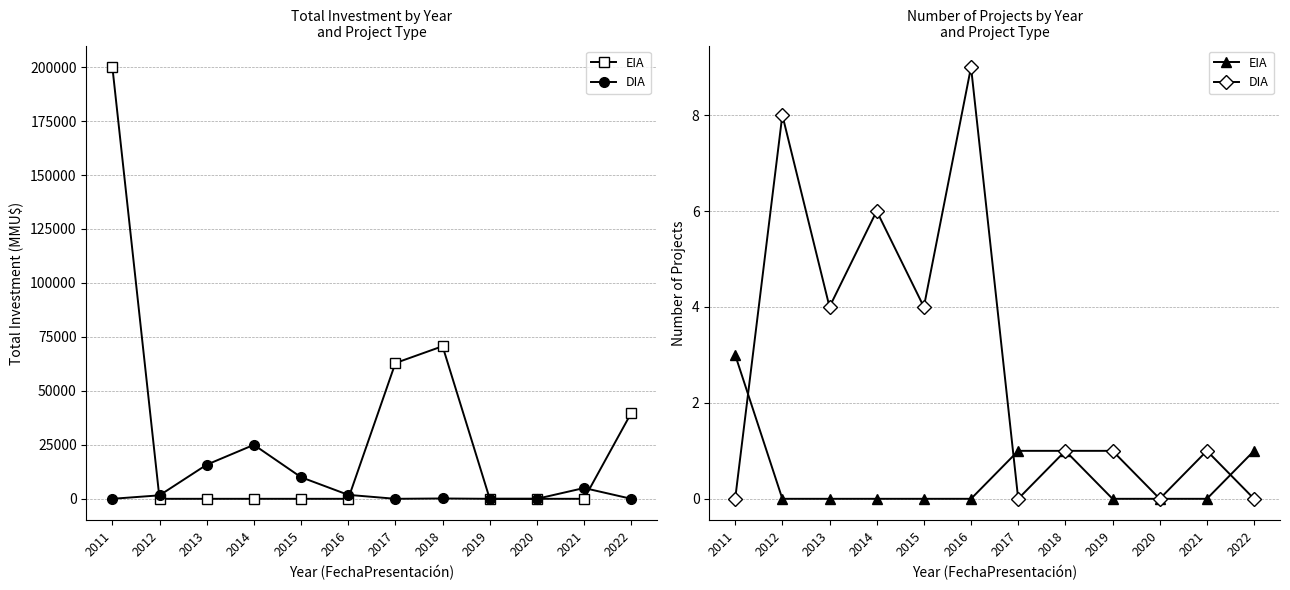

Reading left to right, list all the values displayed in this chart.

EIA: 3	0	0	0	0	0	1	1	0	0	0	1
DIA: 0	8	4	6	4	9	0	1	1	0	1	0